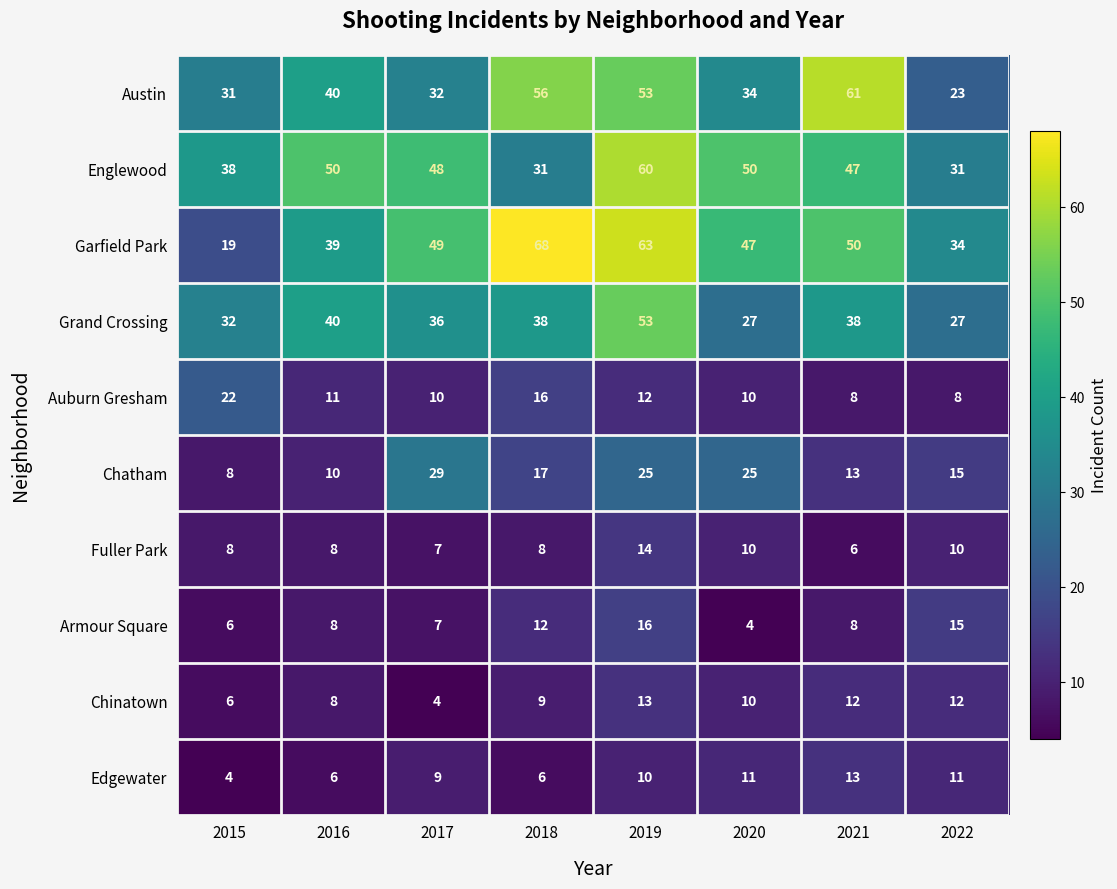

How many distinct data groups are displayed?

10